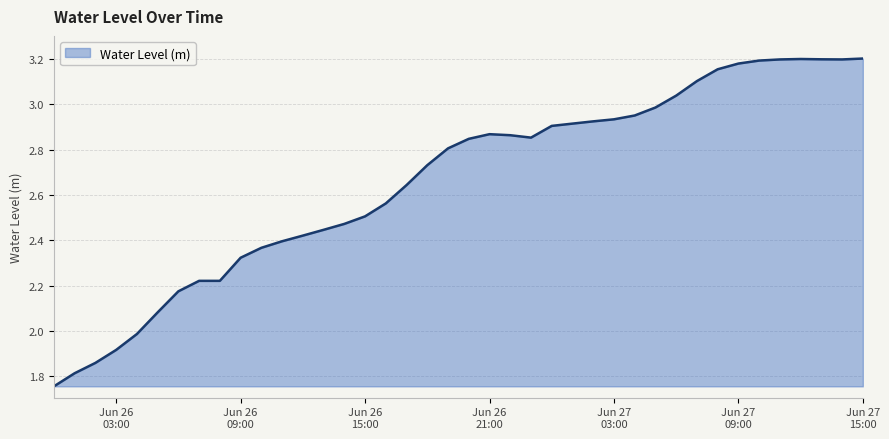

Does the chart have visible grid lines?

Yes